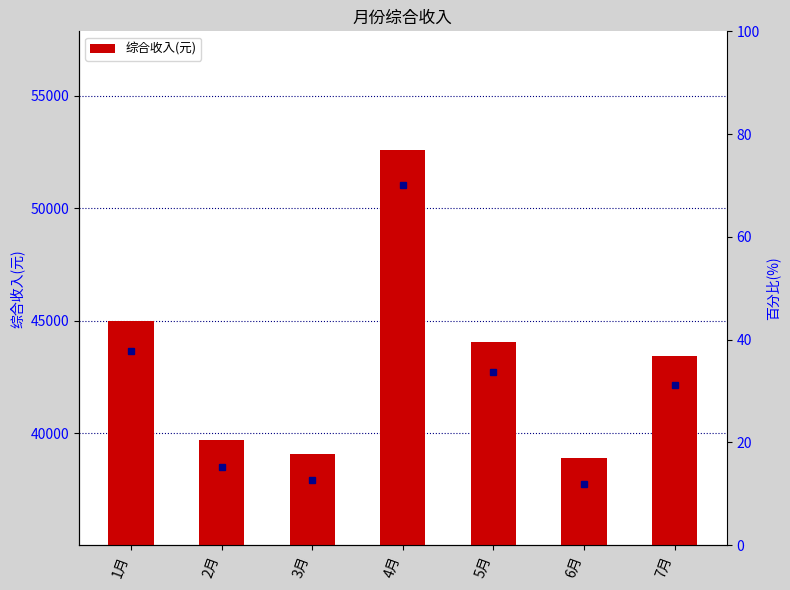

What value does the data have at 3月?

39095.1